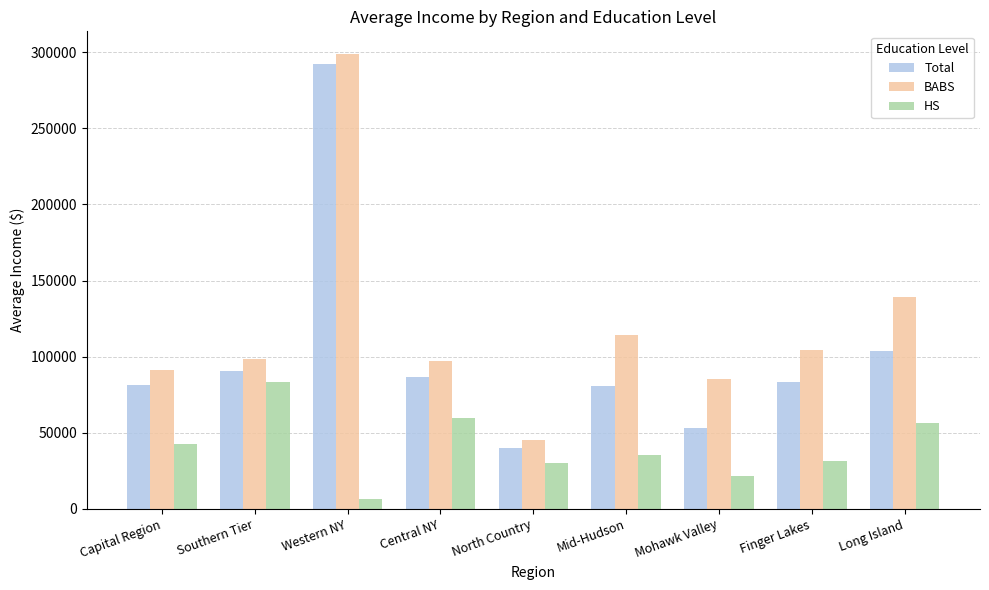

Where is BABS nearest to the value 171881?

Long Island